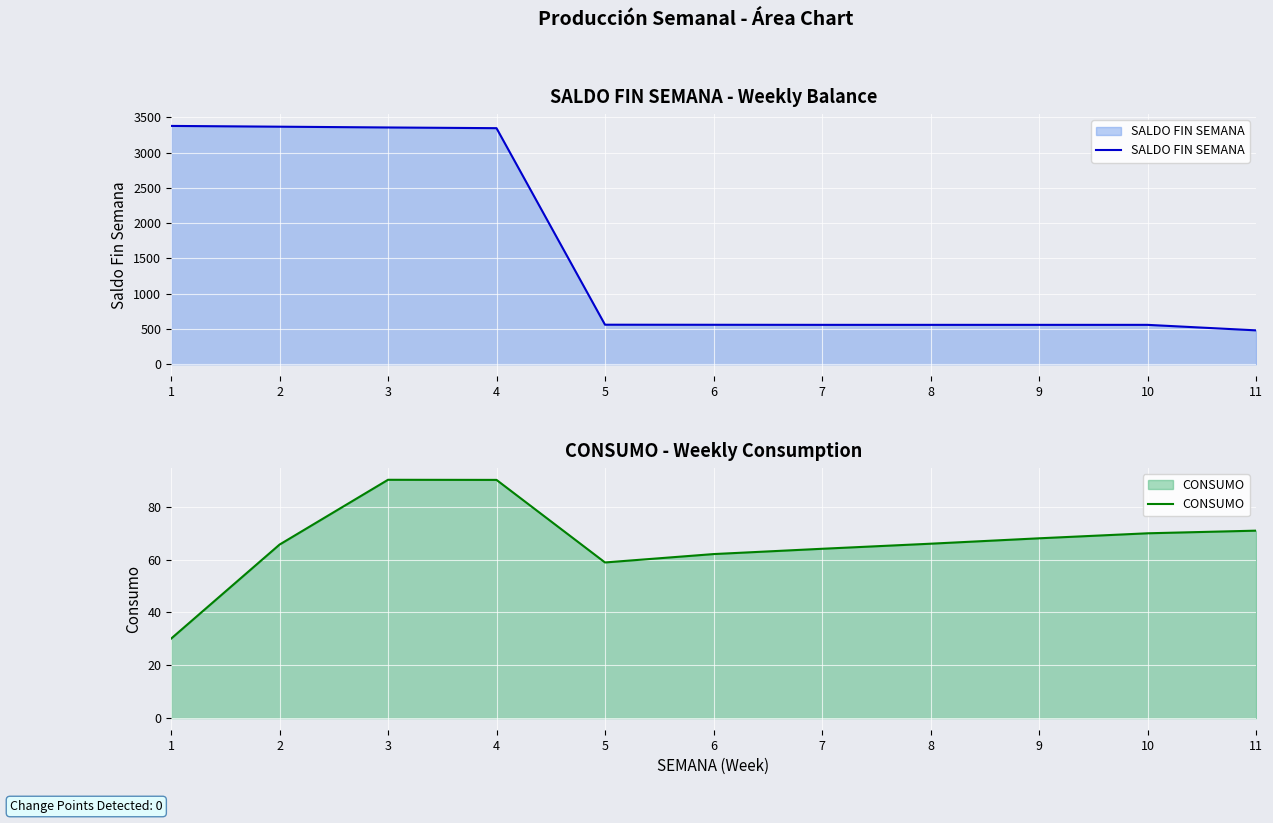

How many data points in SALDO FIN SEMANA are above 559?

5